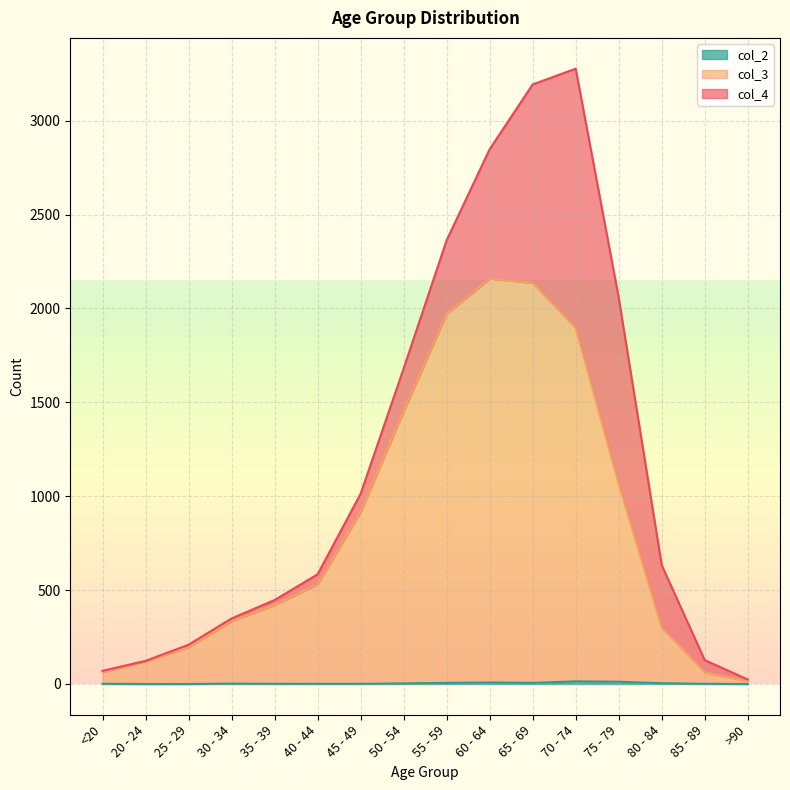

How many categories are shown in the chart?

16